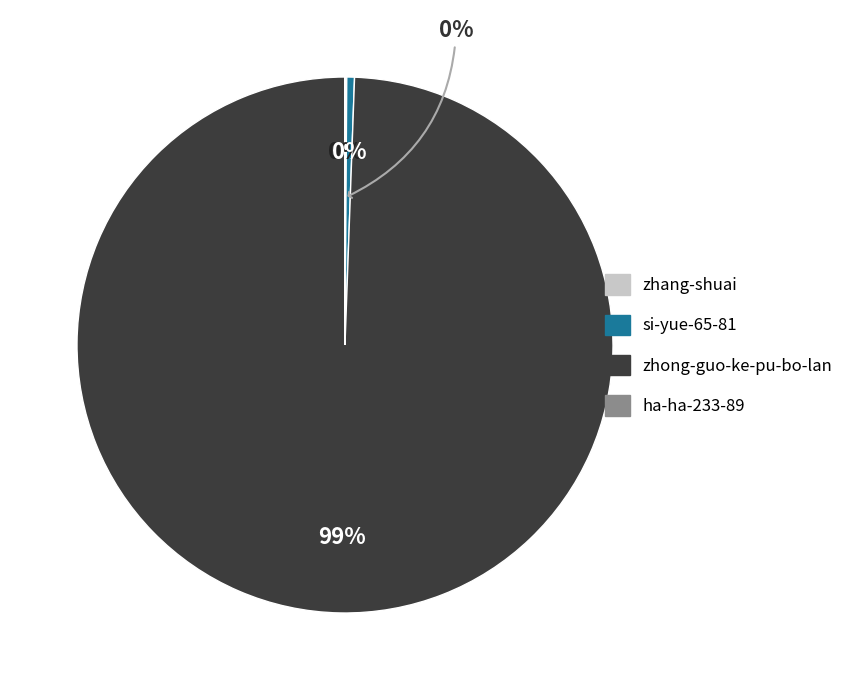

Do zhong-guo-ke-pu-bo-lan and si-yue-65-81 together represent more than half of the pie?

Yes